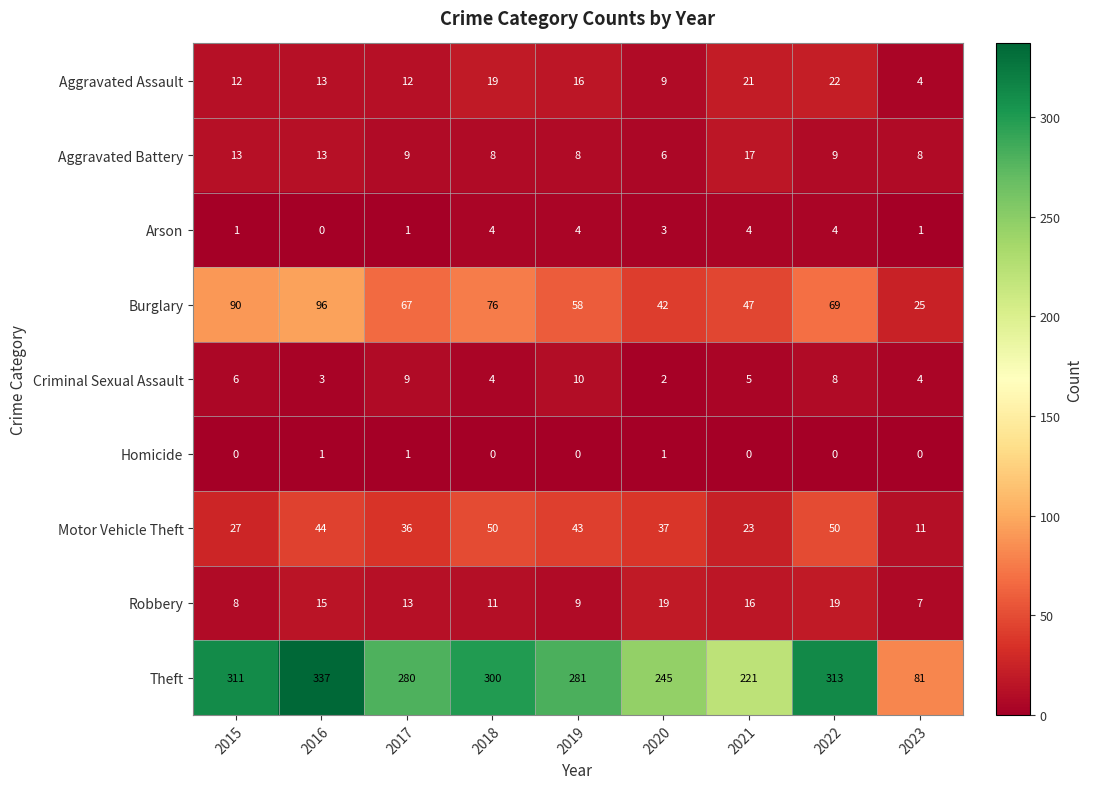

Which series has the largest total across all categories?

Theft